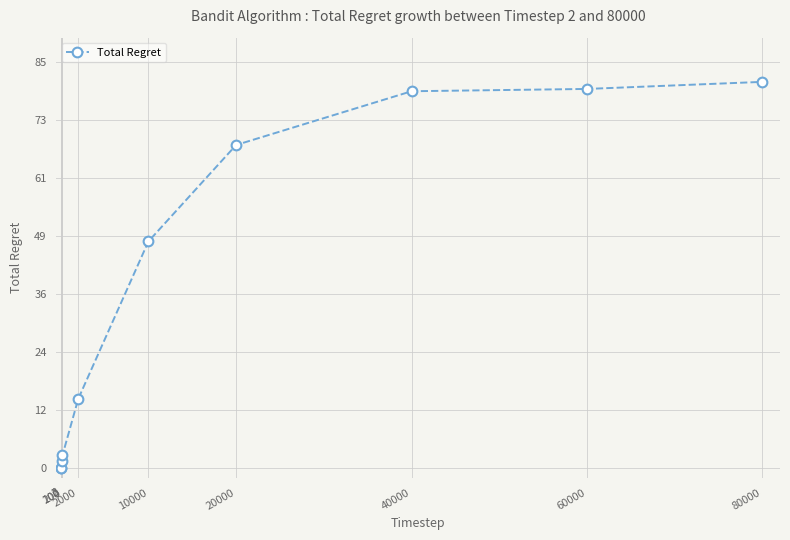

What is the greatest value displayed?

80.8